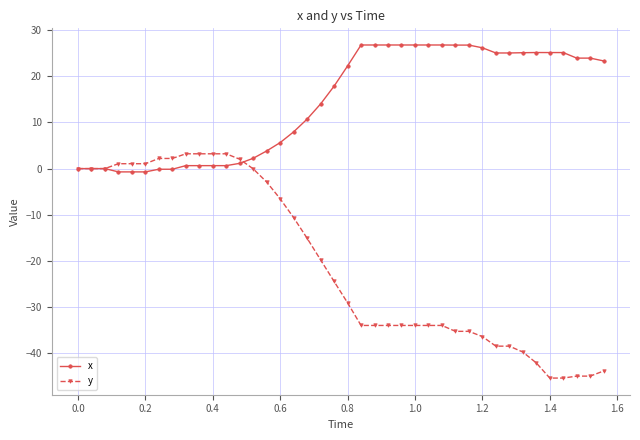

Which series has the largest total across all categories?

x